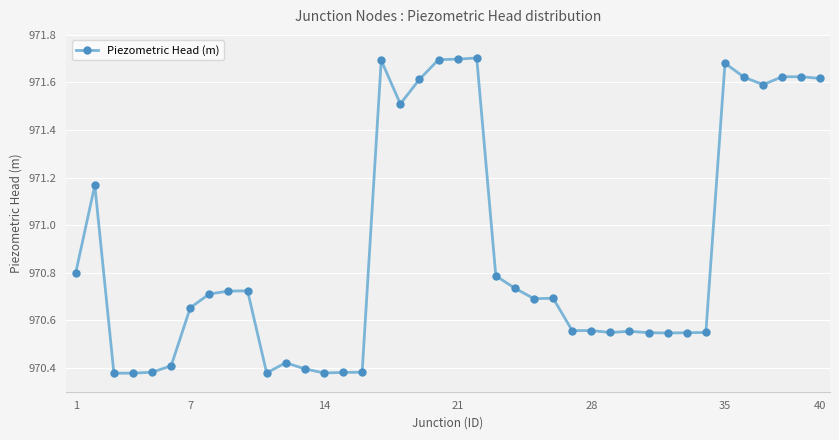

How many values are between 970 and 971?

27